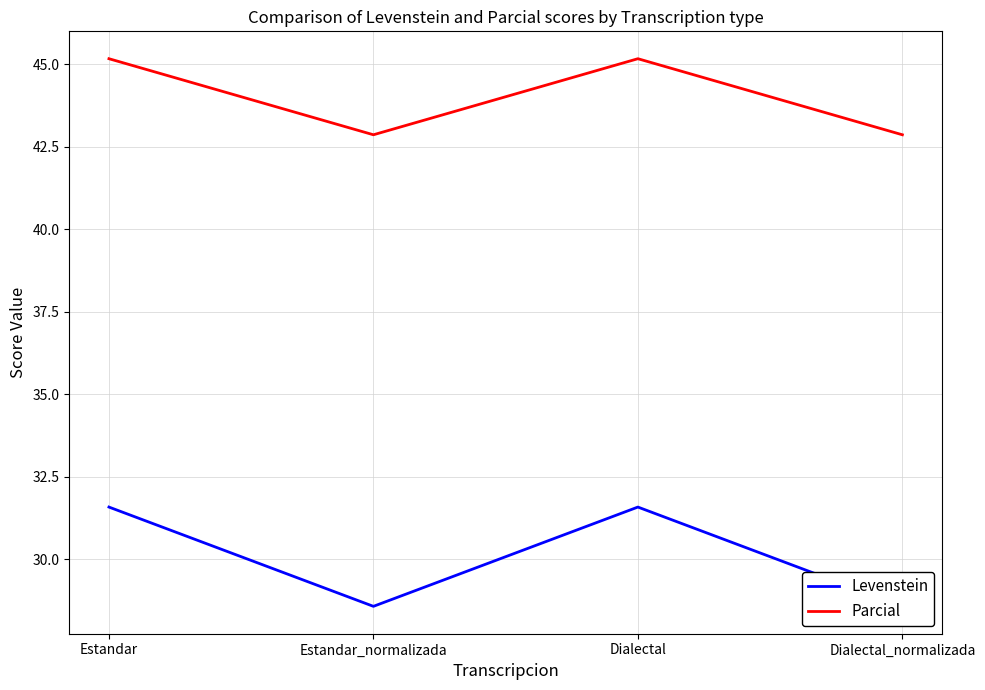

Rank the series by their average value, from highest to lowest.

Parcial, Levenstein